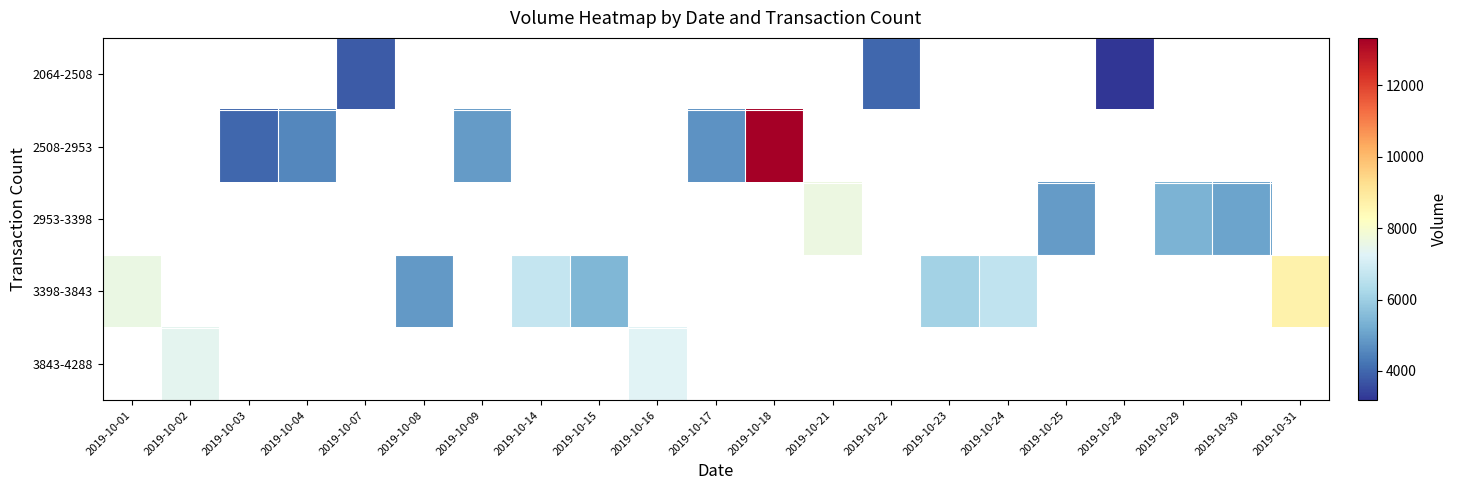

What is the highest value of the 3398-3843 series?

8684.9